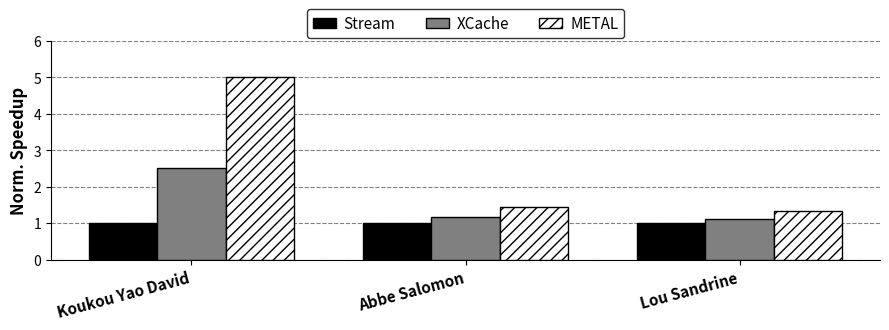

Reading right to left, transcribe all the data shown in this chart.

Stream: Lou Sandrine=1.0	Abbe Salomon=1.0	Koukou Yao David=1.0
XCache: Lou Sandrine=1.1	Abbe Salomon=1.2	Koukou Yao David=2.5
METAL: Lou Sandrine=1.3	Abbe Salomon=1.4	Koukou Yao David=5.0